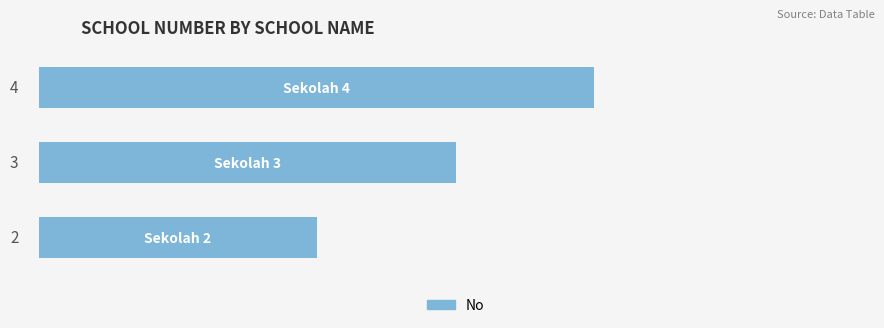

Count the values in the range 2 to 4.

3